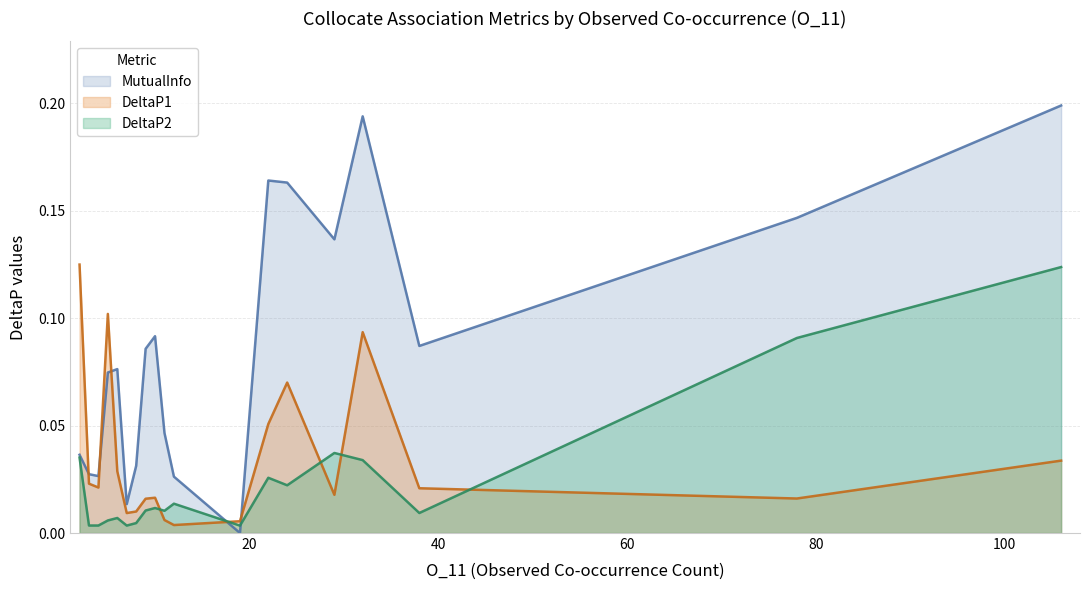

At how many categories does at least one series exceed 0?

19